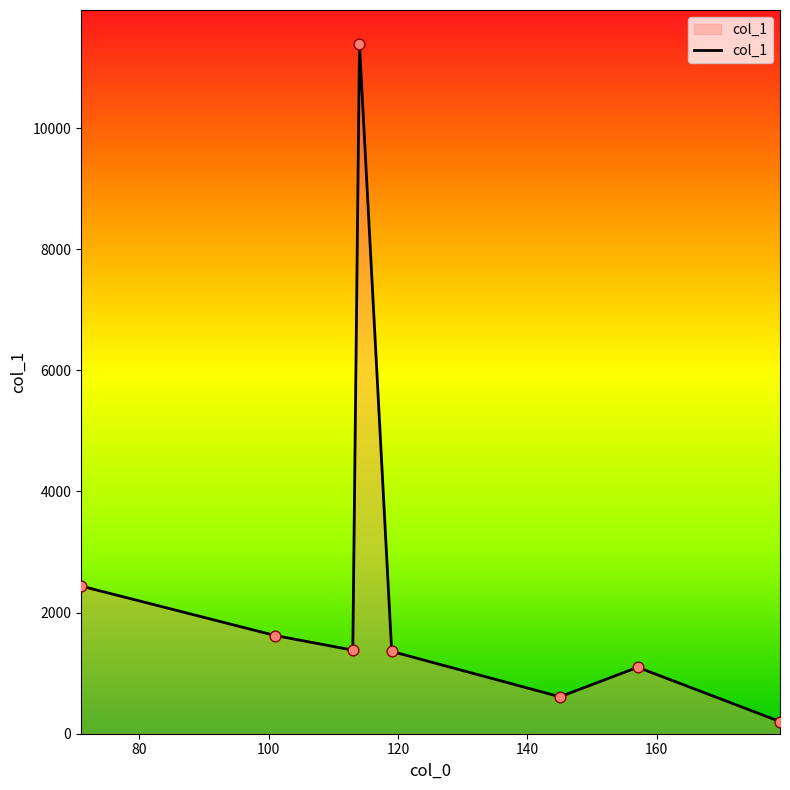

What is the maximum value shown in the chart?

11381.9